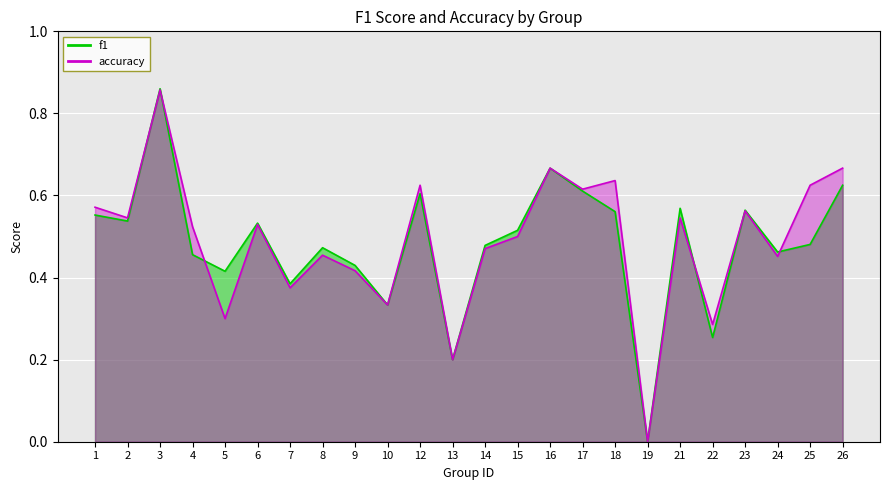

How many times do f1 and accuracy cross each other?

6